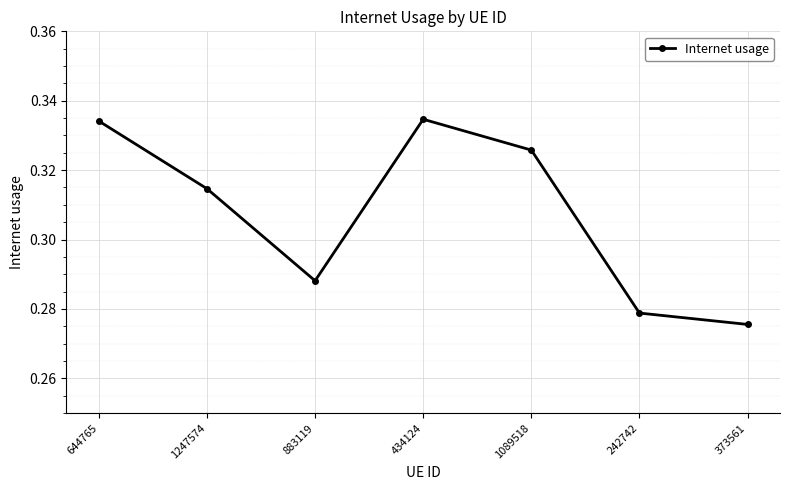

Does the chart display data point markers on the line(s)?

Yes